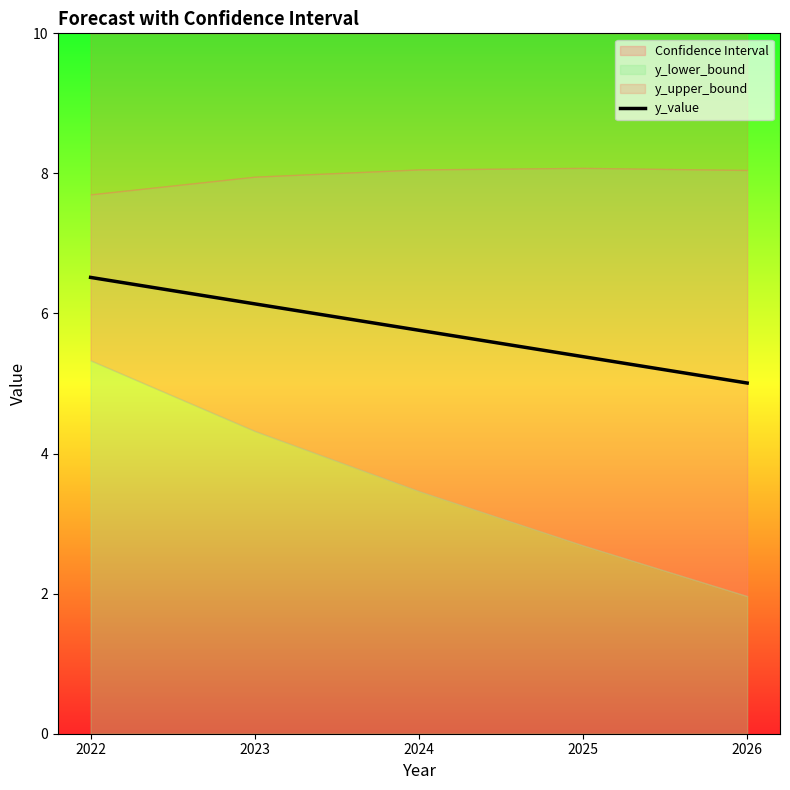

Rank the categories by value from highest to lowest.

2022, 2023, 2024, 2025, 2026